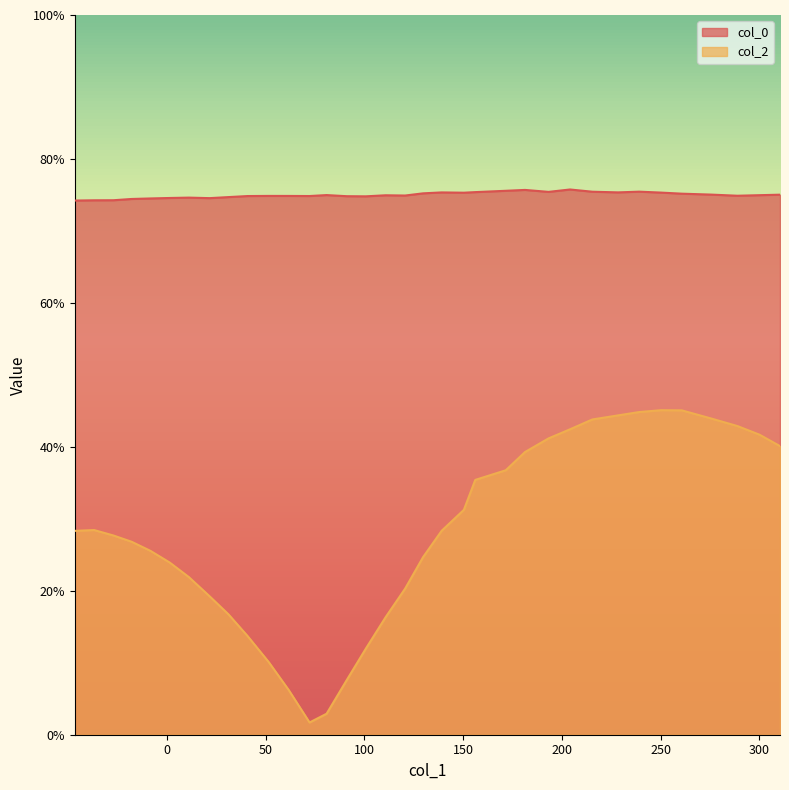

Count the number of categories in the chart.

35